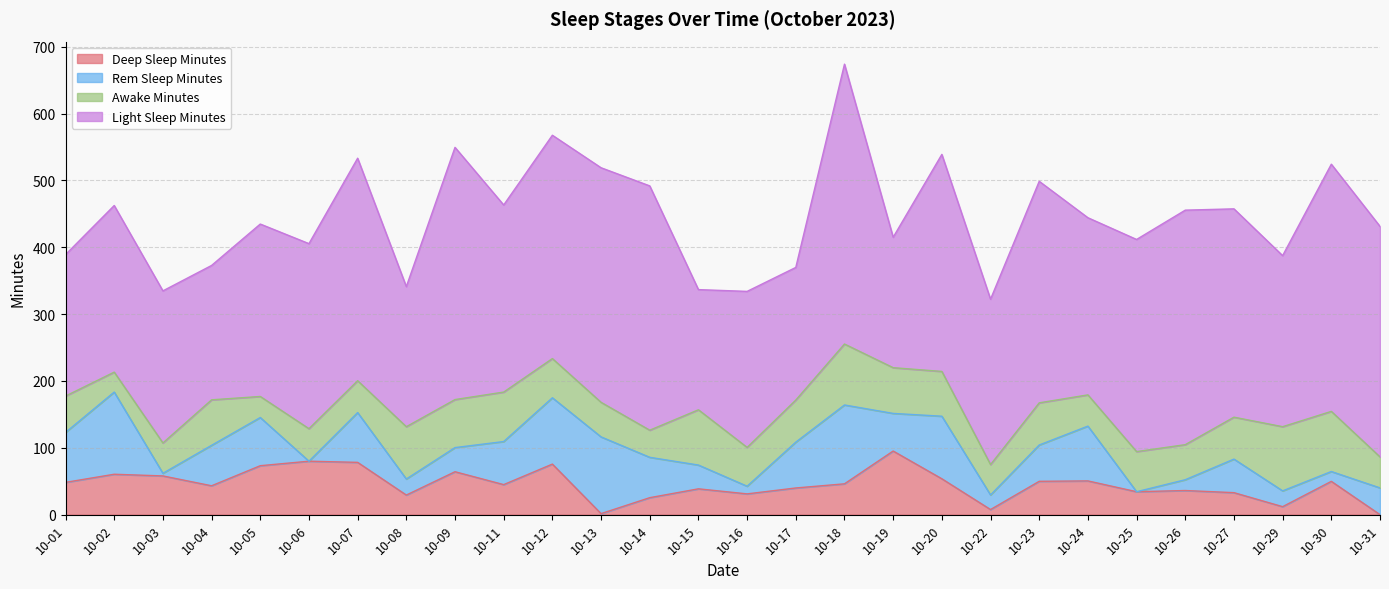

True or false: deep_sleep_minutes has more than 1 interior local peaks.

True